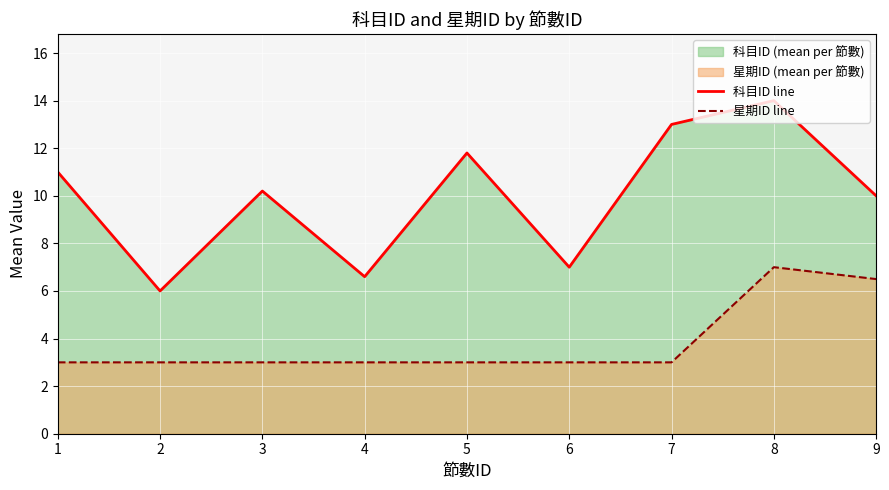

Which series has the largest total across all categories?

科目ID line